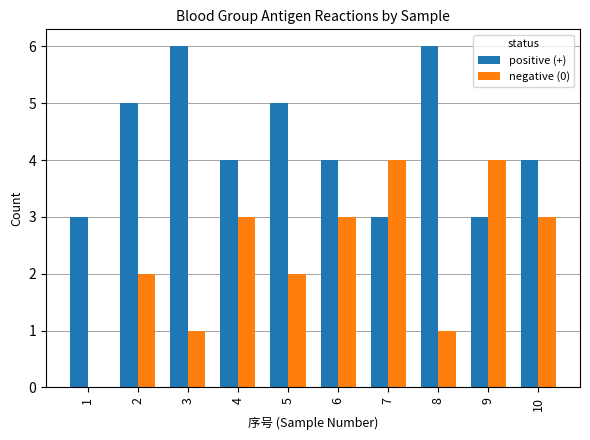

What are all the series names shown in the legend?

positive (+), negative (0)